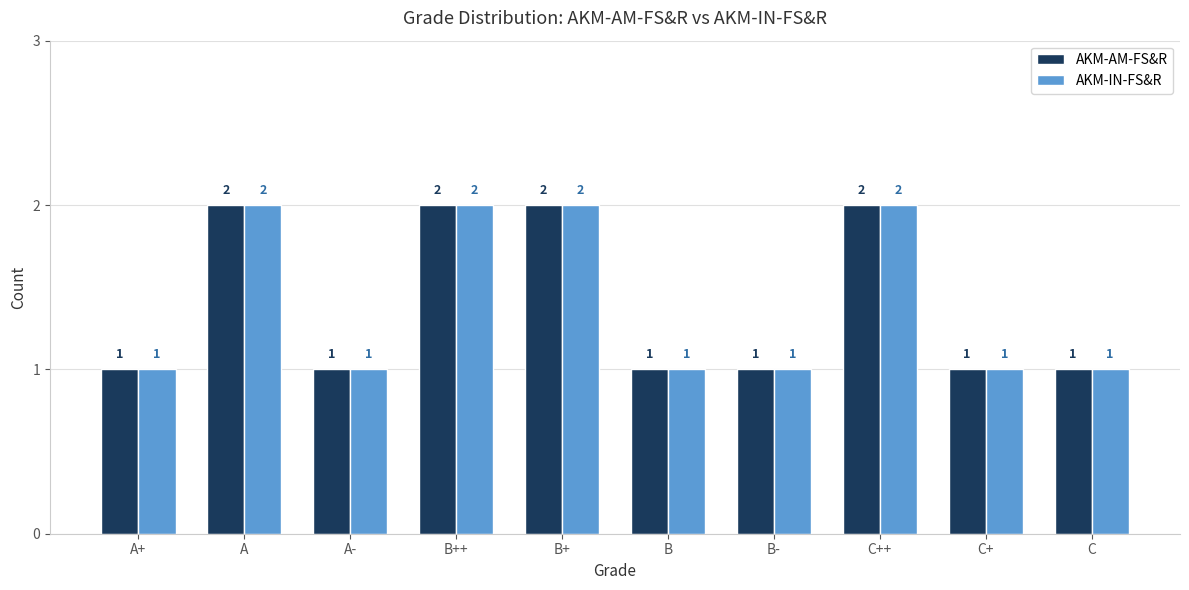

What is the sum of the AKM-AM-FS&R values at B and A?

3